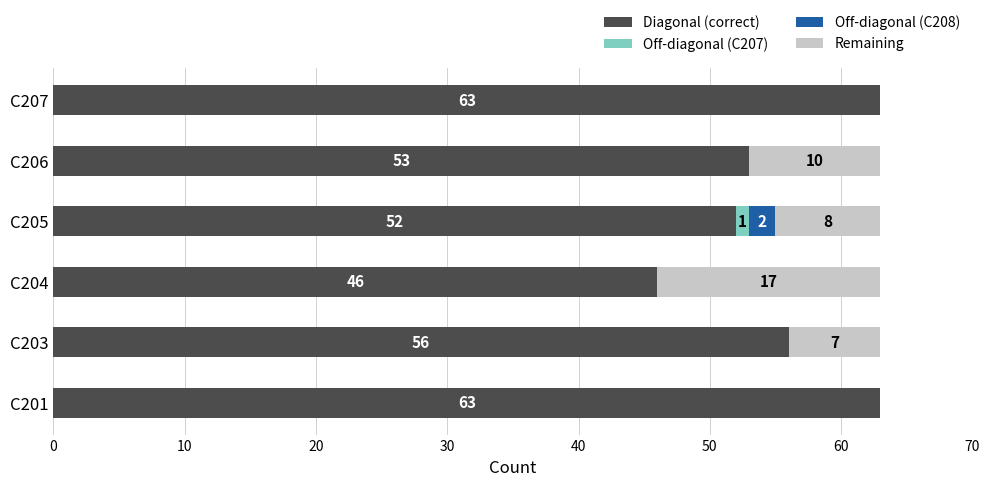

The Diagonal (correct) series shows 29 at C203. True or false?

False